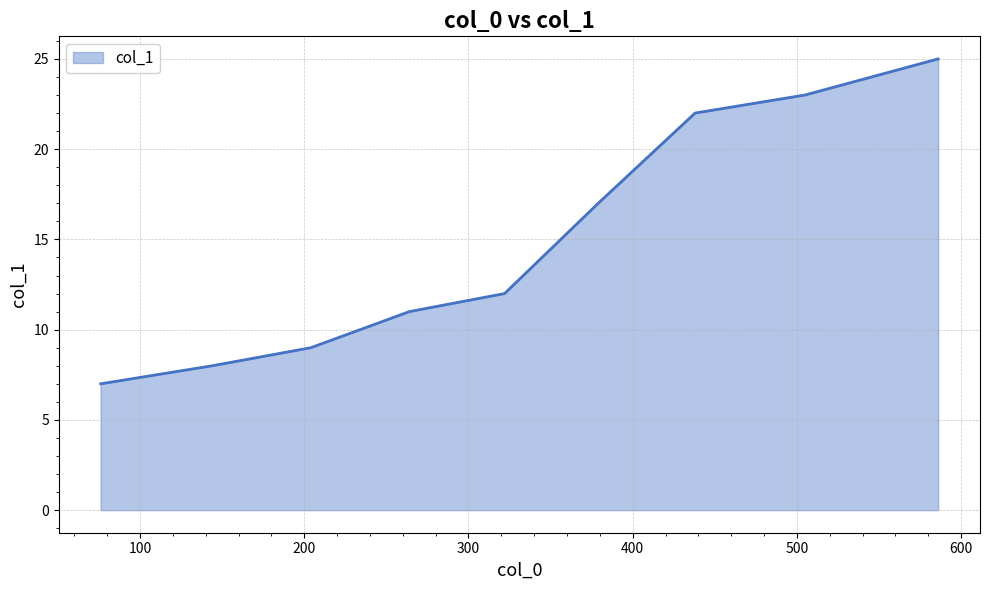

What is the difference between the second highest and minimum values?

16